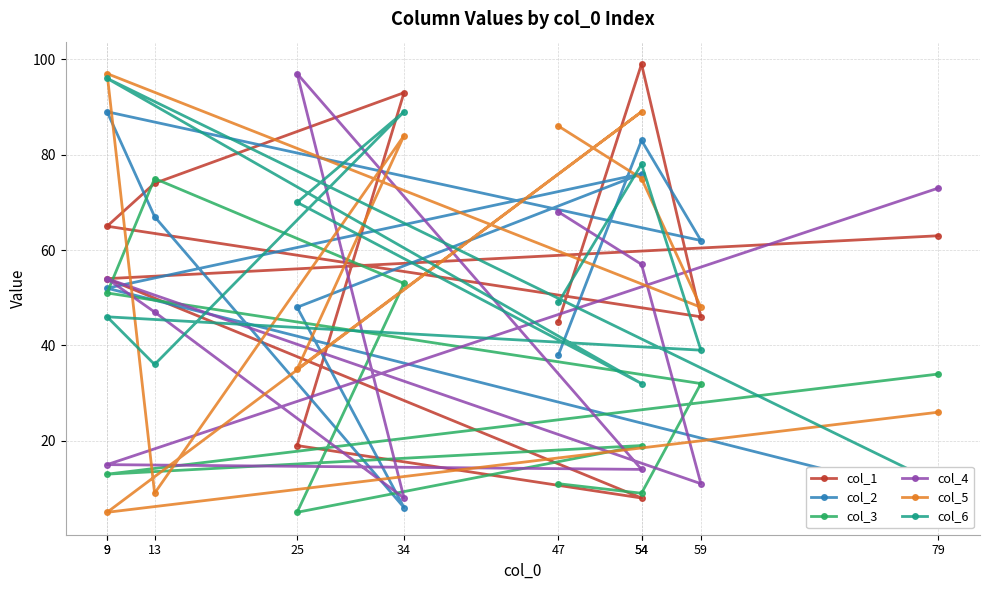

How many interior local valleys does the col_4 series have?

3